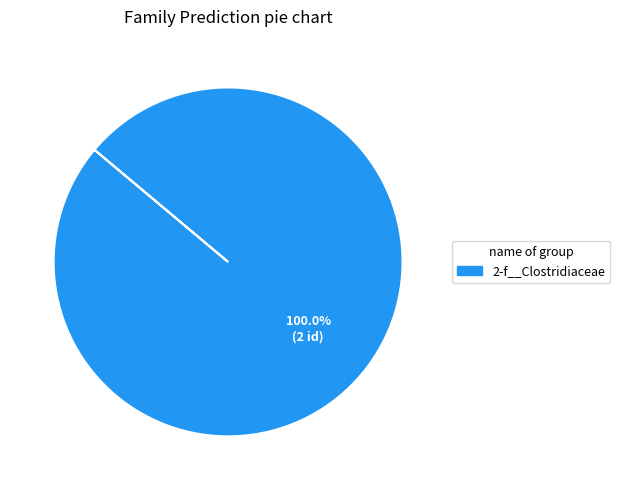

Is there any slice that represents more than half of the pie?

Yes